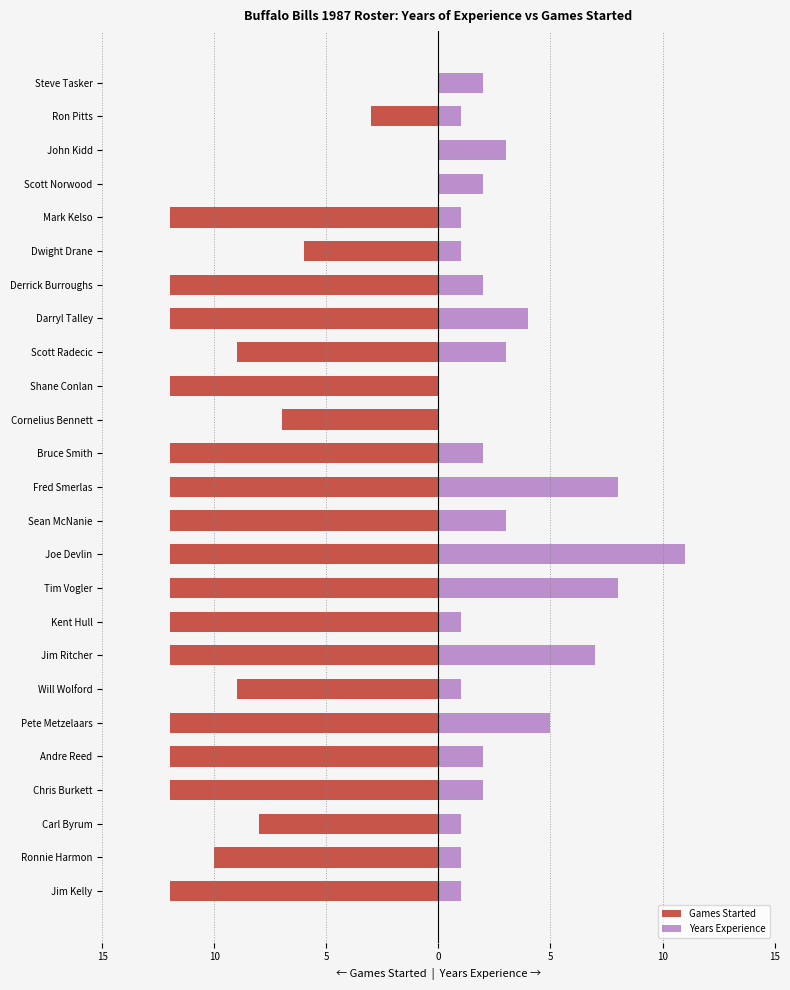

Is it true that Years Experience equals 3 at Steve Tasker?

False